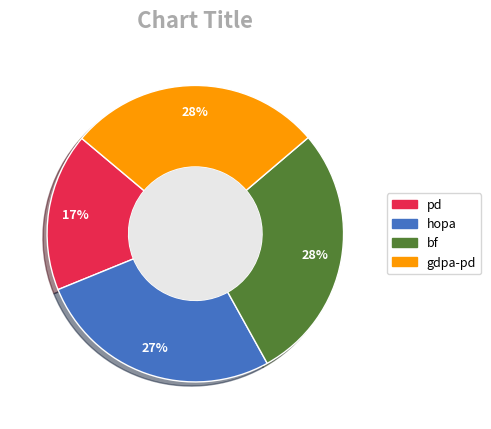

True or false: gdpa-pd accounts for 18% of the total.

False